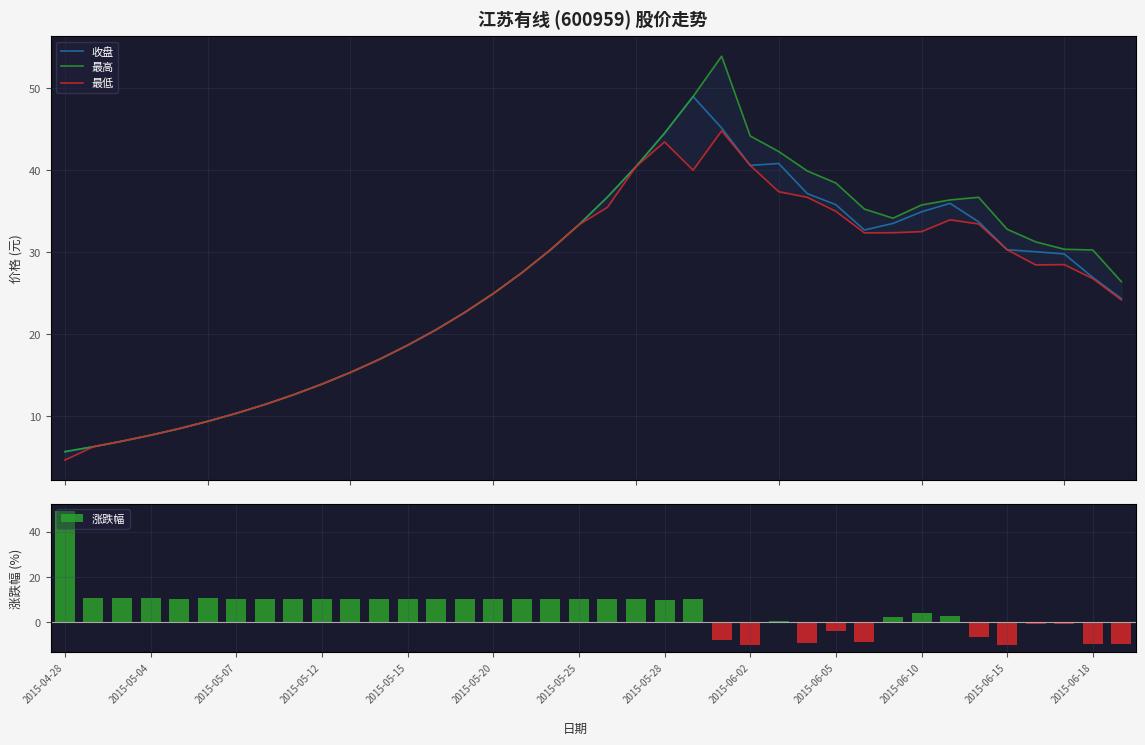

What is the smallest value displayed?

-10.1